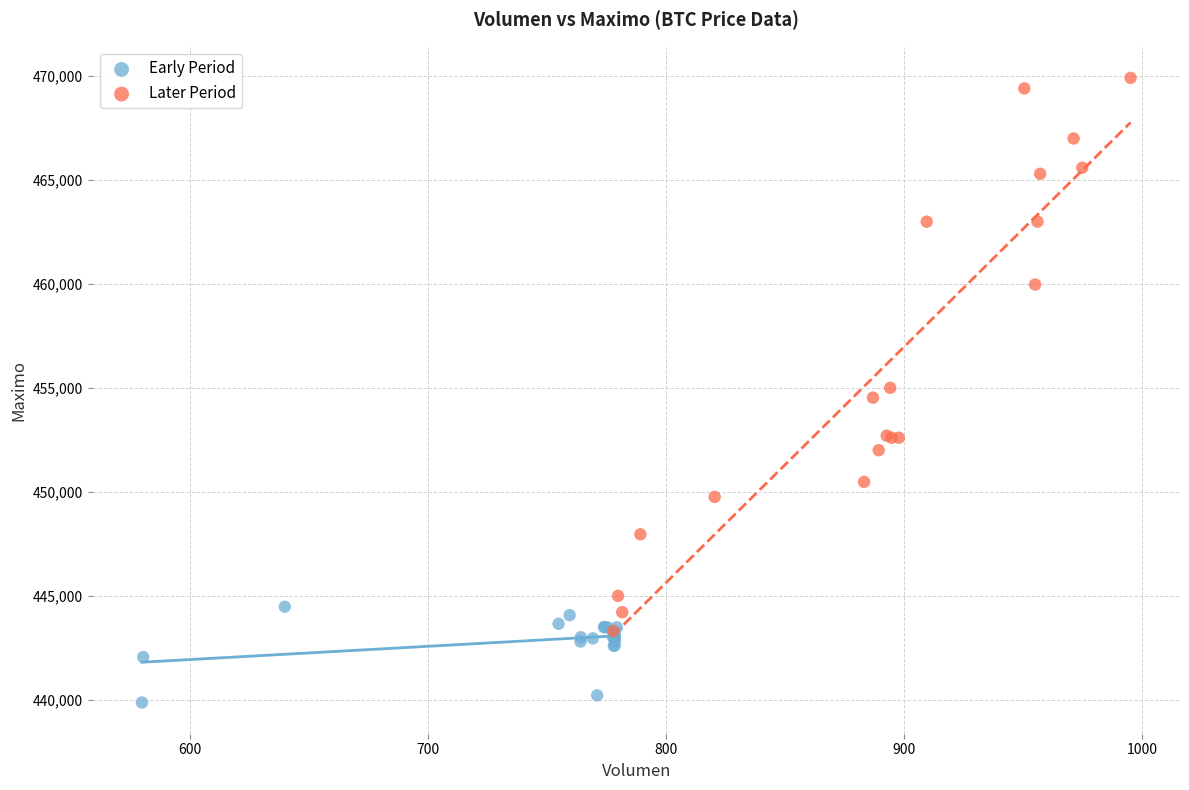

Which series has the widest spread of Y values?

Later Period